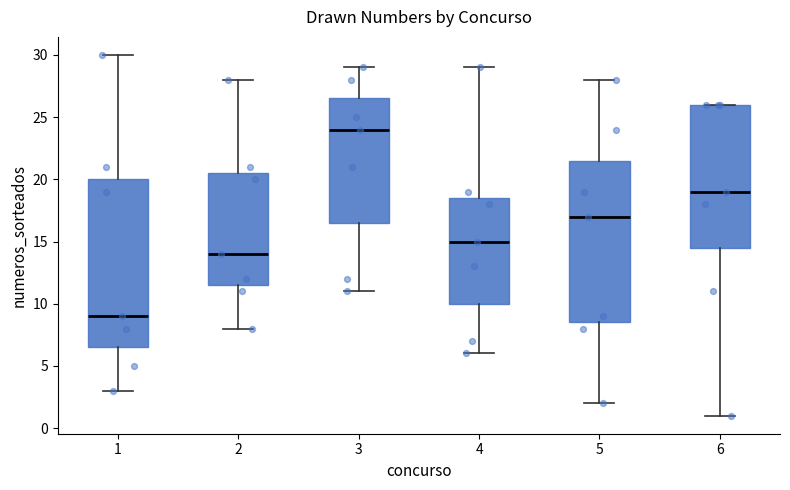

Which box has the lowest median line?

1